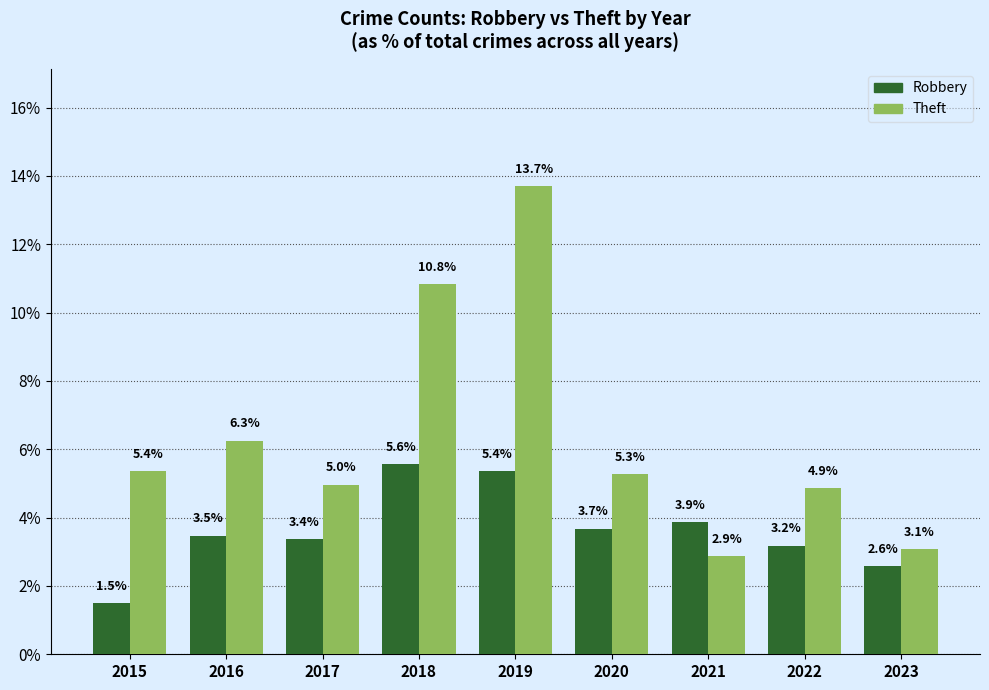

Does the chart contain stacked bars?

No